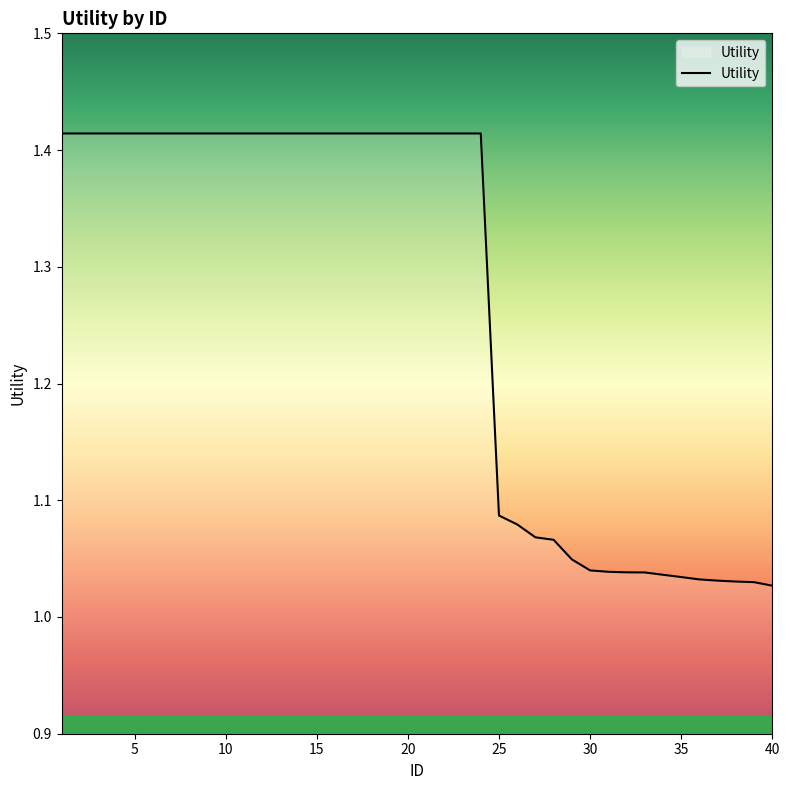

What is the difference between the maximum and minimum values?

0.4